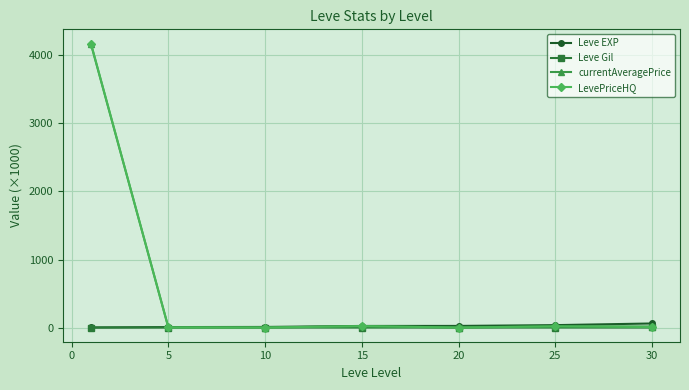

What are all the series names shown in the legend?

Leve EXP, Leve Gil, currentAveragePrice, LevePriceHQ